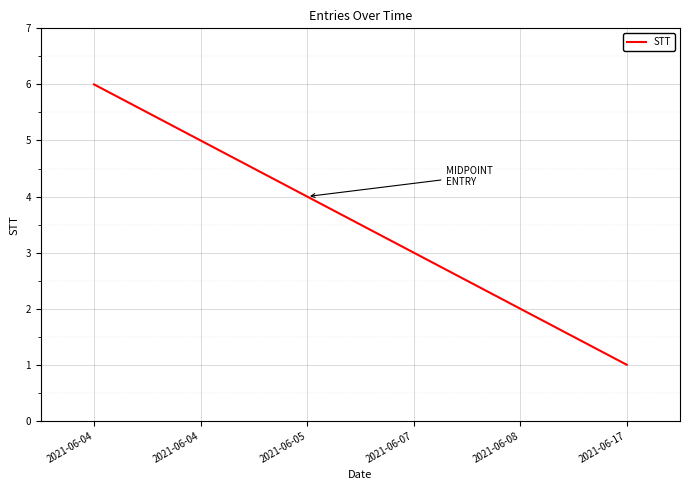

List the labels in order of value, smallest first.

2021-06-17, 2021-06-08, 2021-06-07, 2021-06-05, 2021-06-04, 2021-06-04